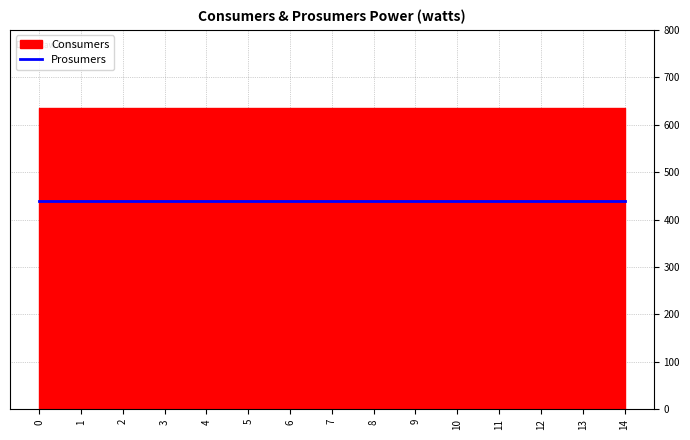

At how many categories does at least one series exceed 548?

15